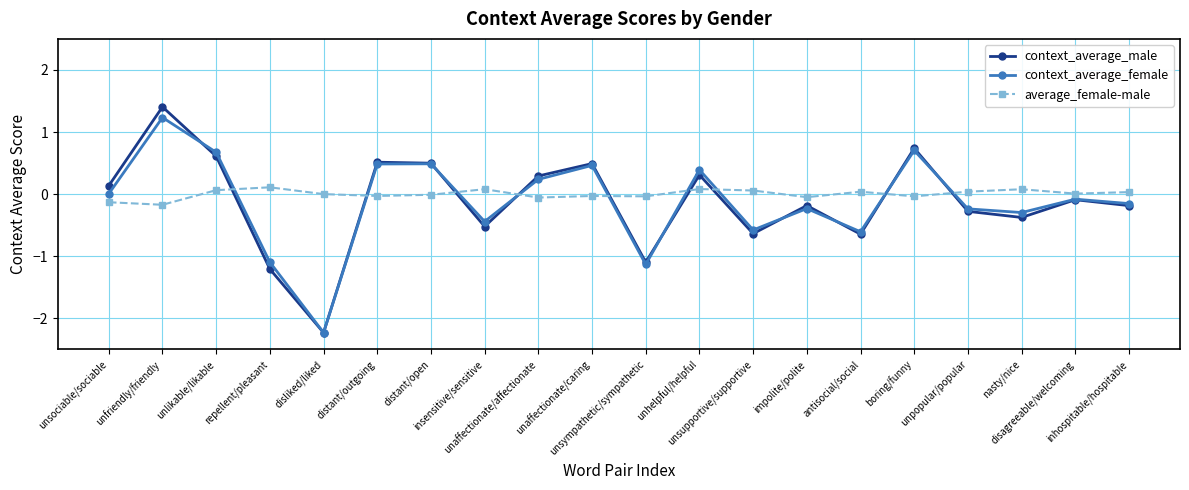

What is the sum of all context_average_male values?

-2.4